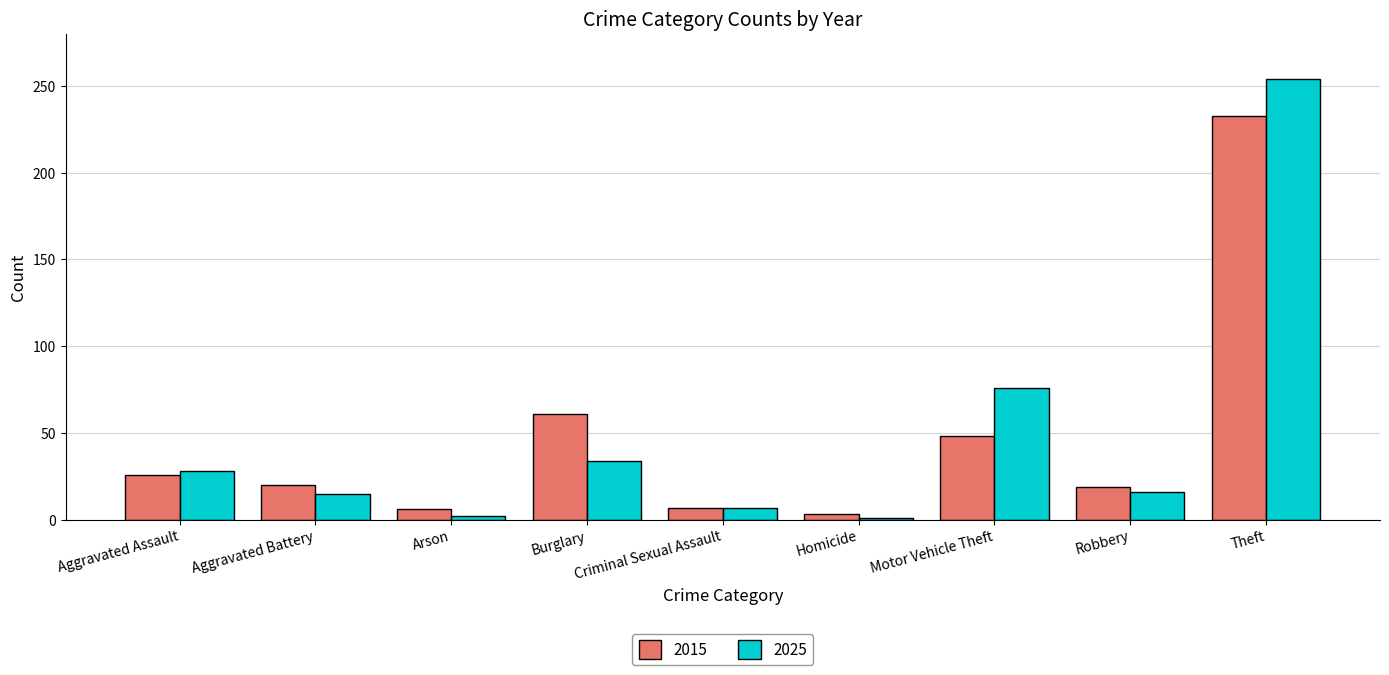

At which category does the chart reach its peak across all series?

Theft